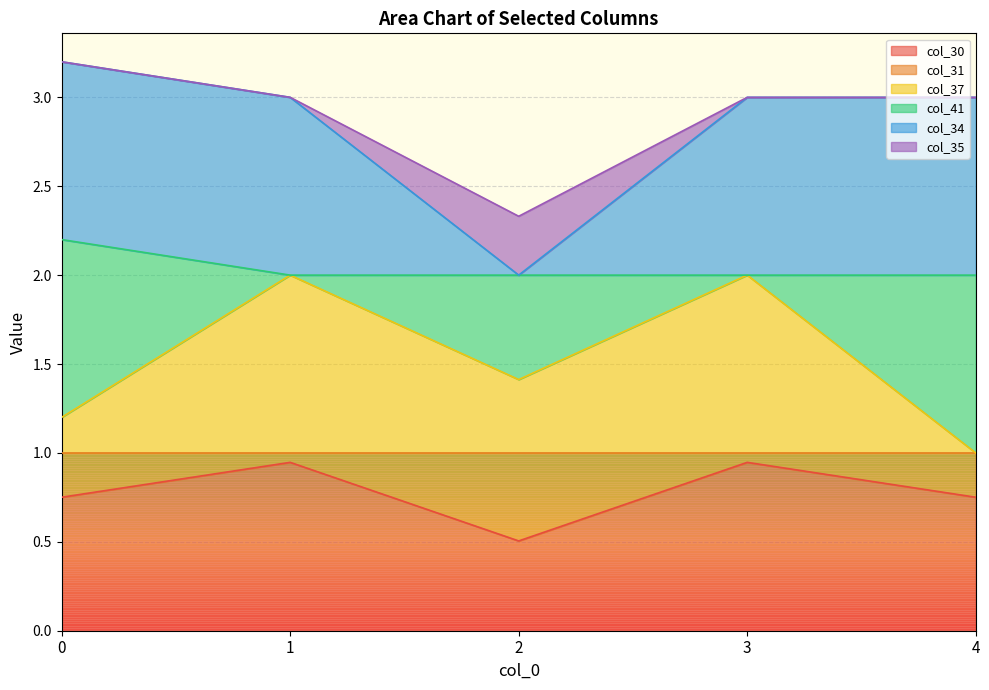

True or false: col_30 has a value of 1.0 at 0.

False